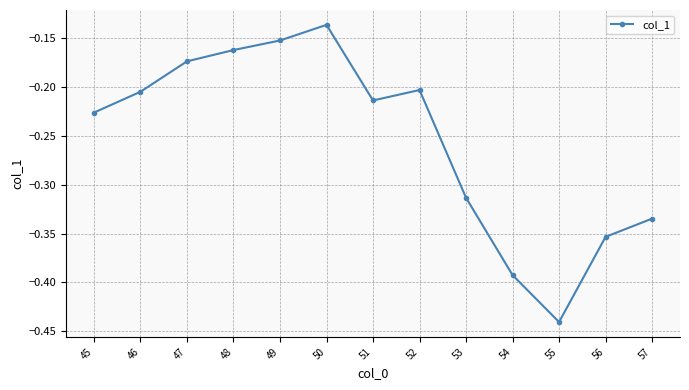

At which label is the value closest to 0?

50